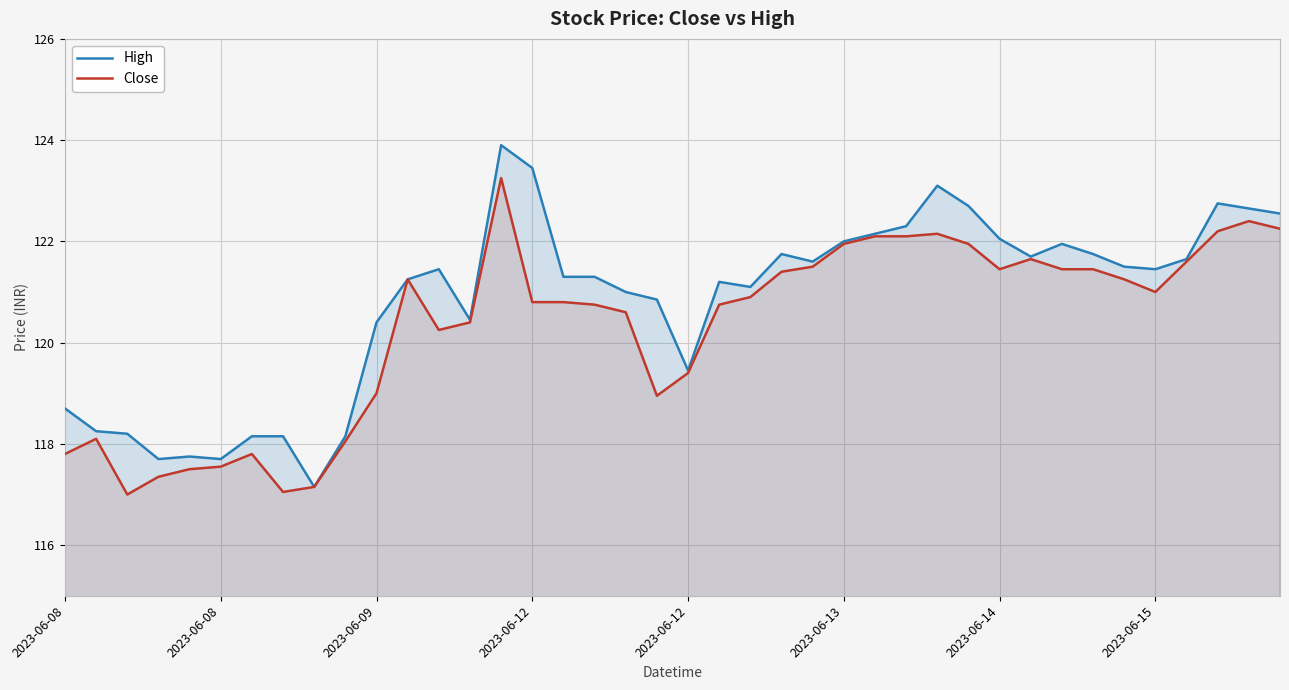

What are all the series names shown in the legend?

High, Close